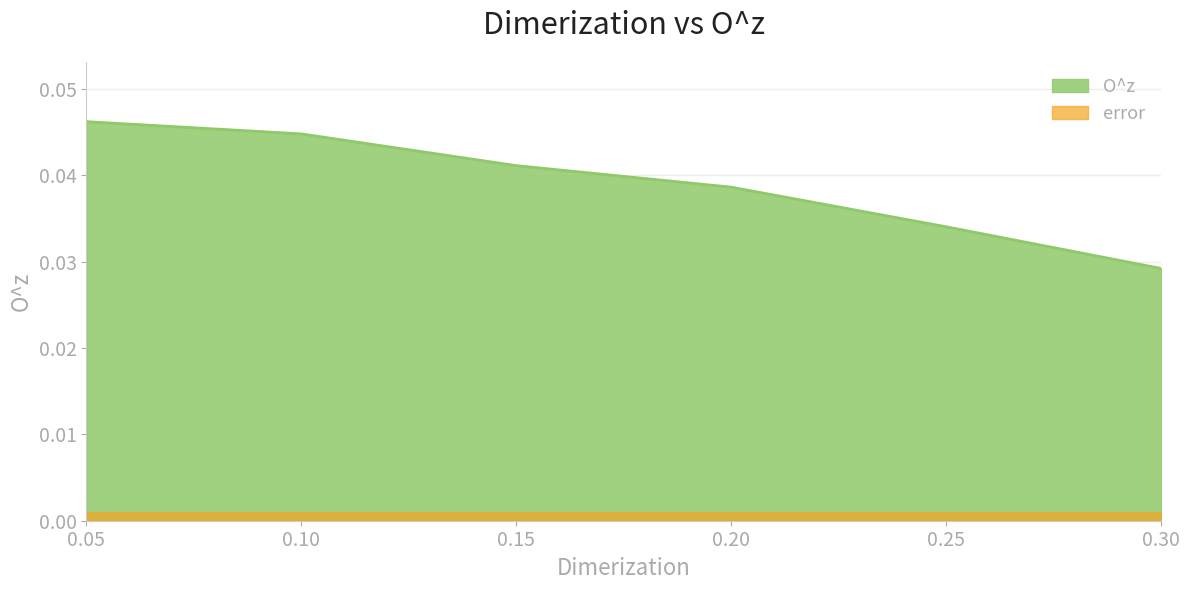

How many categories are shown in the chart?

6